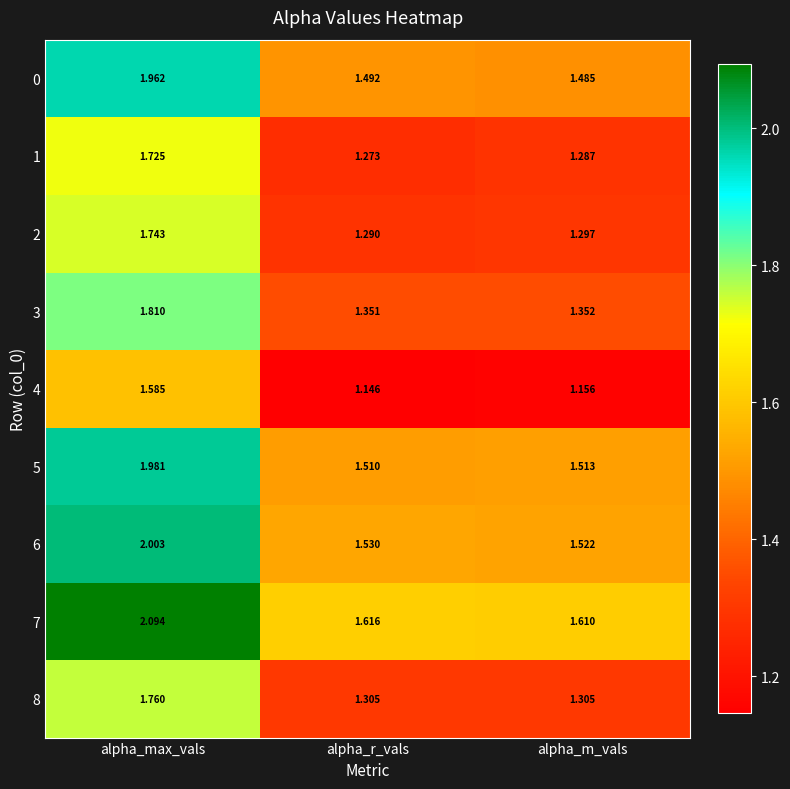

Which category has the lowest value in the 7 series?

alpha_m_vals